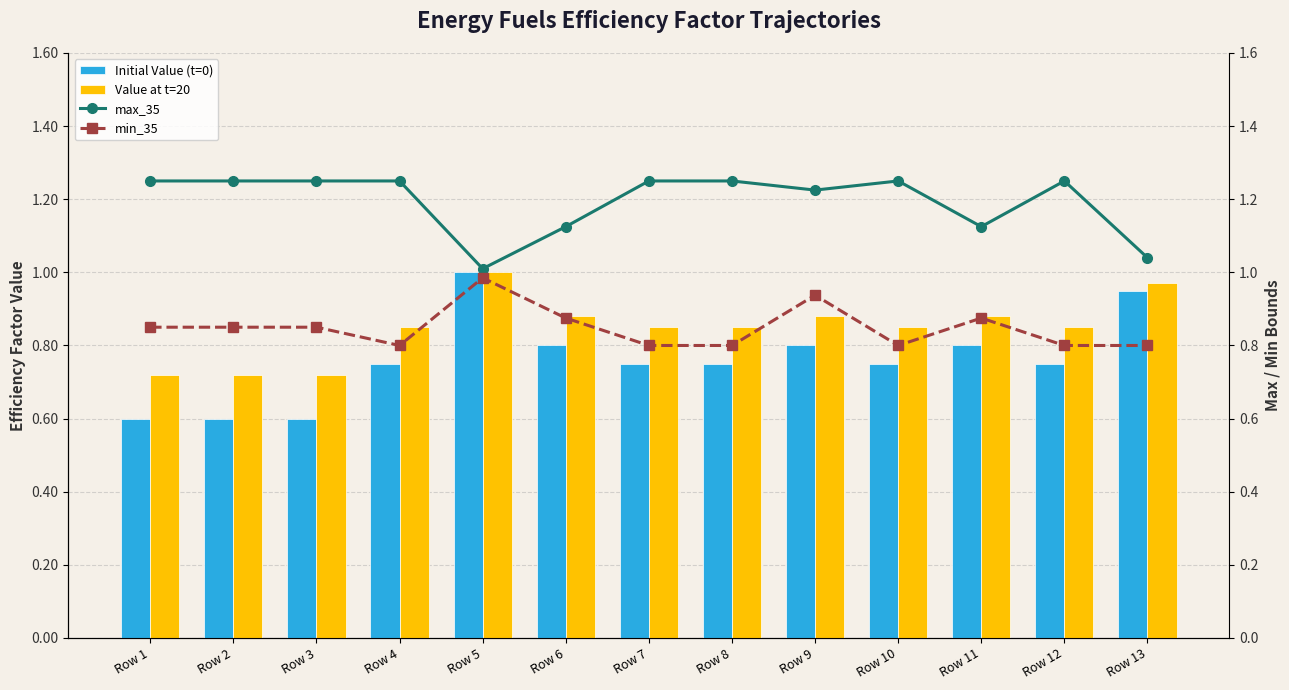

List the series in order of their peak value, lowest first.

min_35, Initial Value (t=0), Value at t=20, max_35